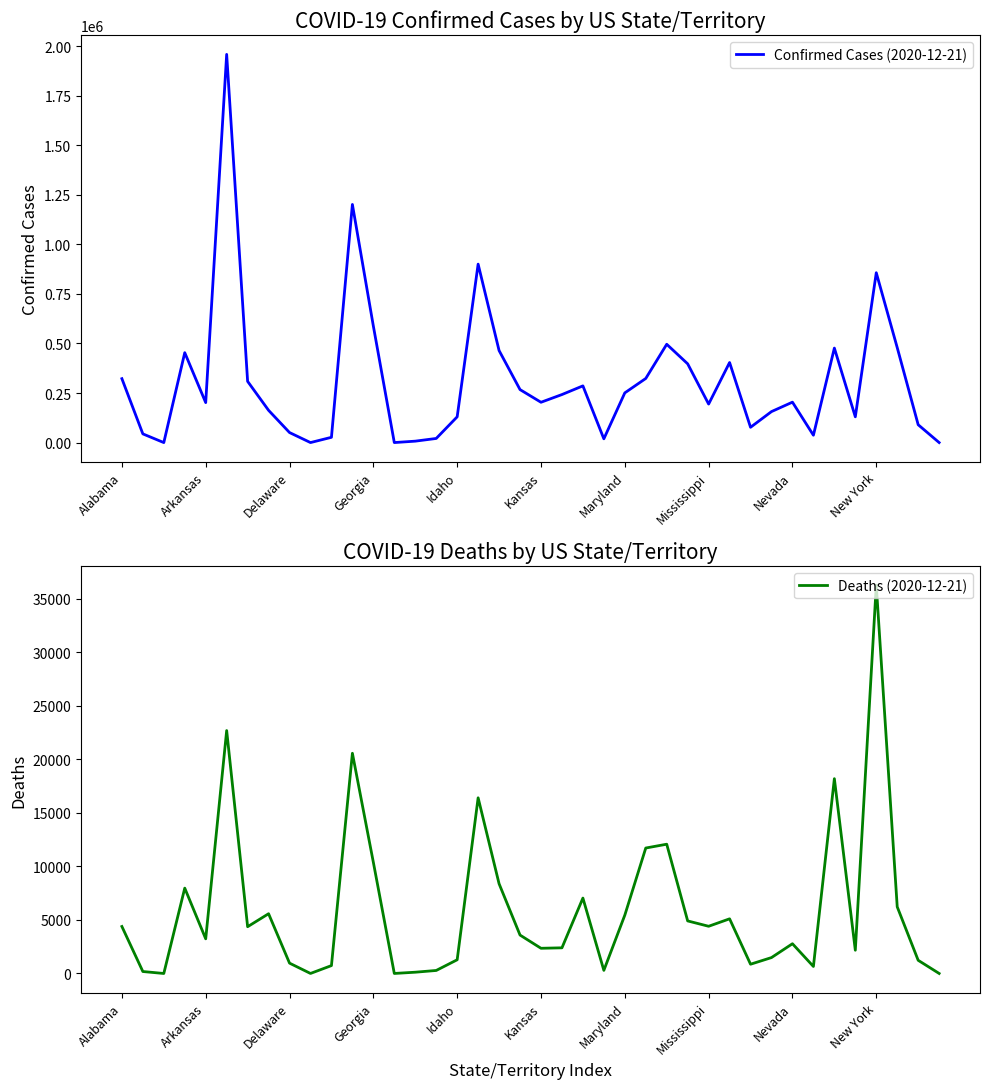

True or false: Deaths (2020-12-21) and Confirmed Cases (2020-12-21) intersect in this chart.

False